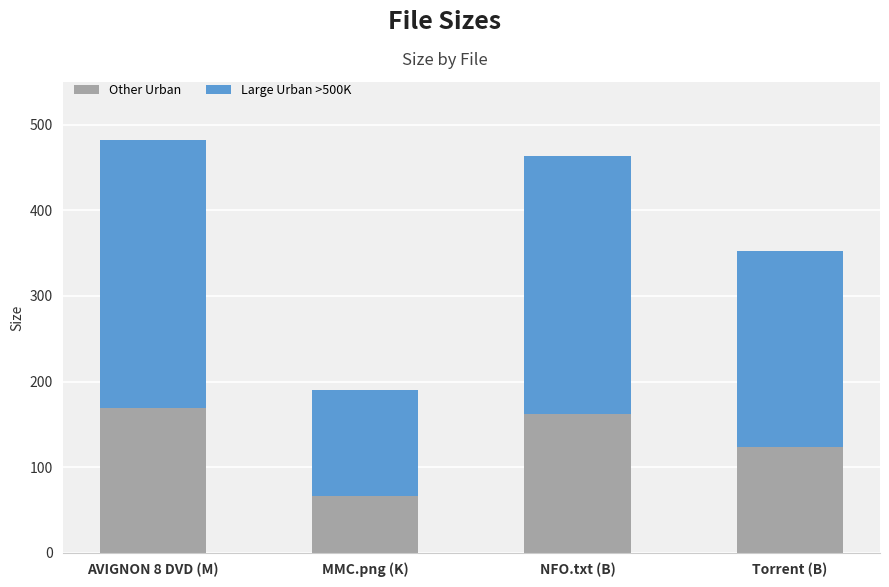

Which category has the lowest value in the Other Urban series?

MMC.png (K)